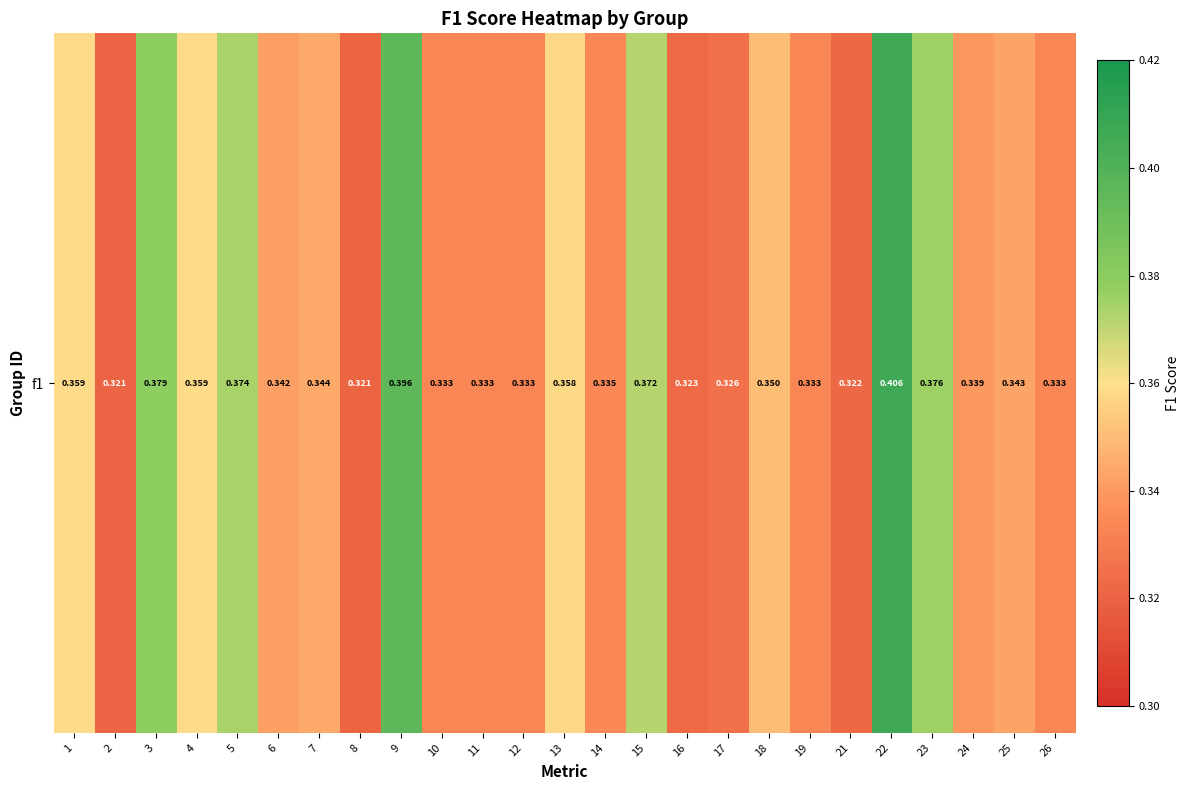

What is the difference between the second highest and second lowest values?

0.1